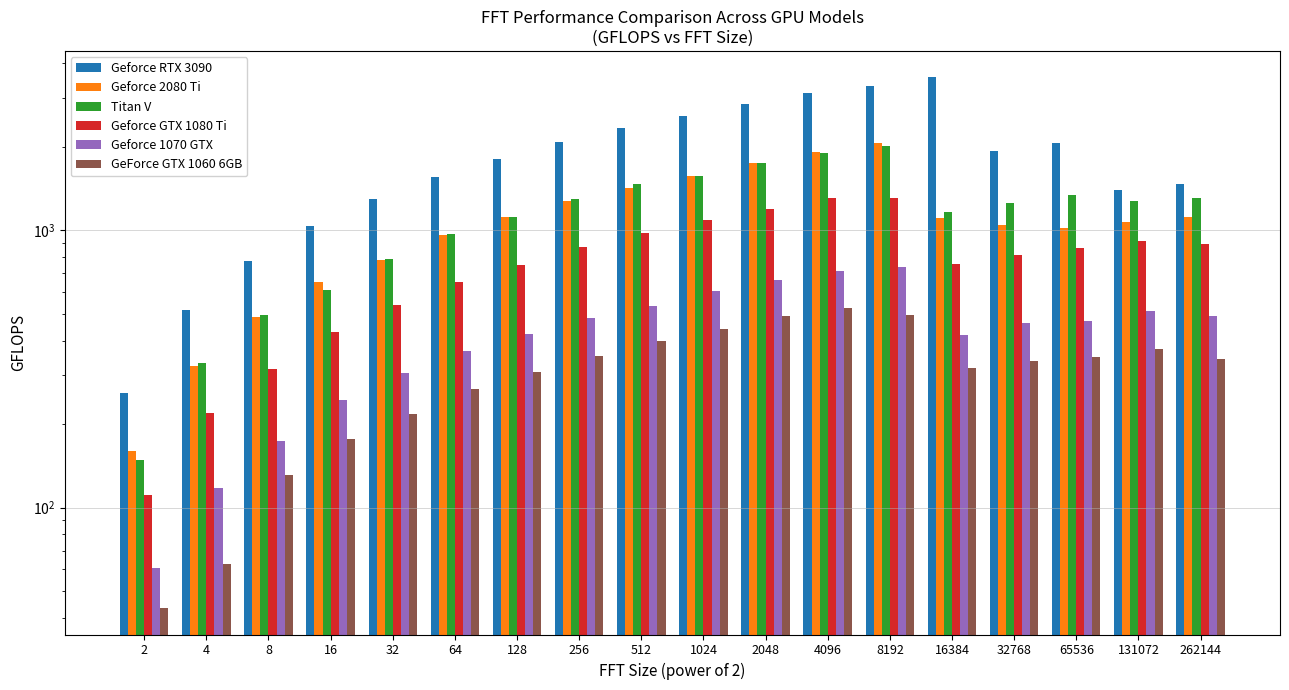

Which category has the highest value in the Geforce RTX 3090 series?

16384